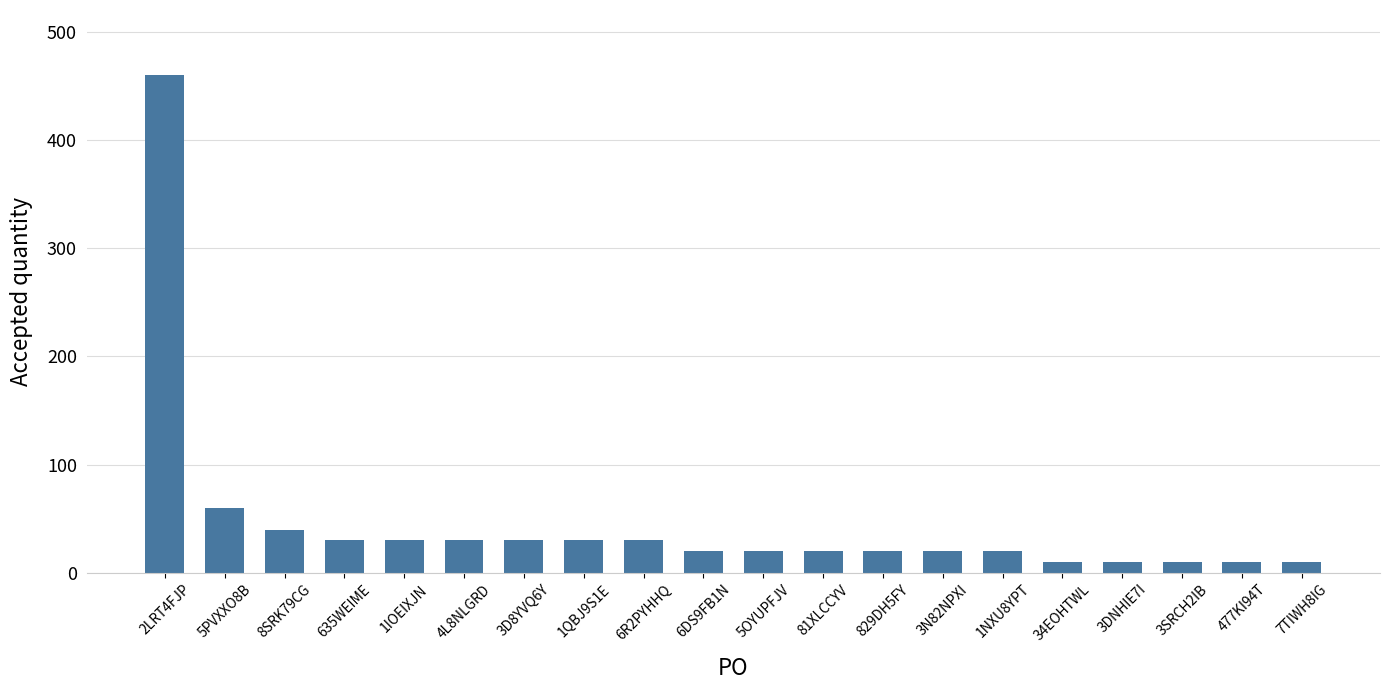

What is the value of the 19th bar from the left?

10